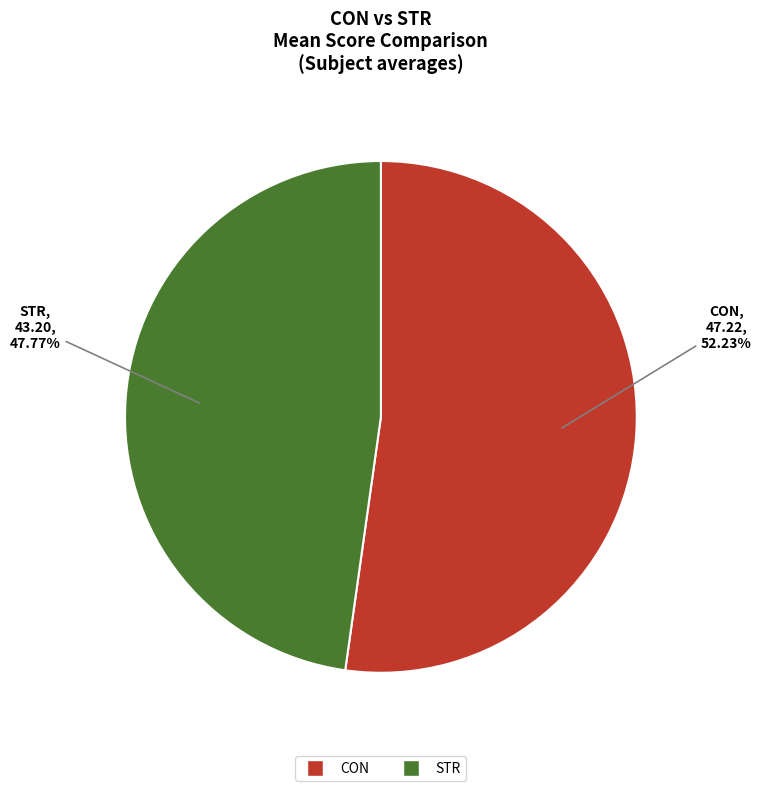

Is CON the majority of the pie?

Yes